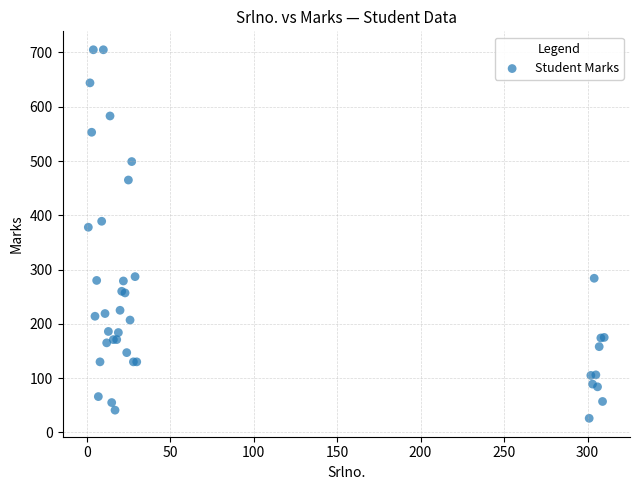

What Y value in the scatter plot is closest to 365?

378